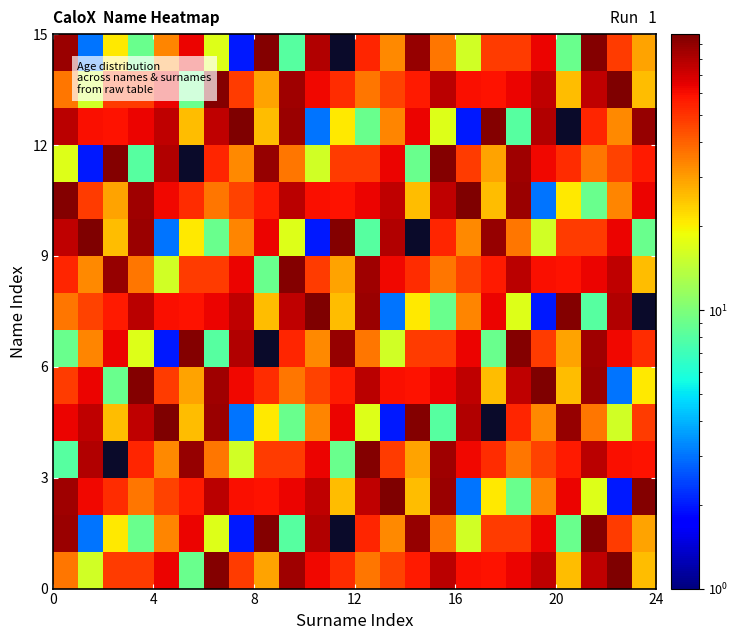

At how many categories does at least one series exceed 11?

24